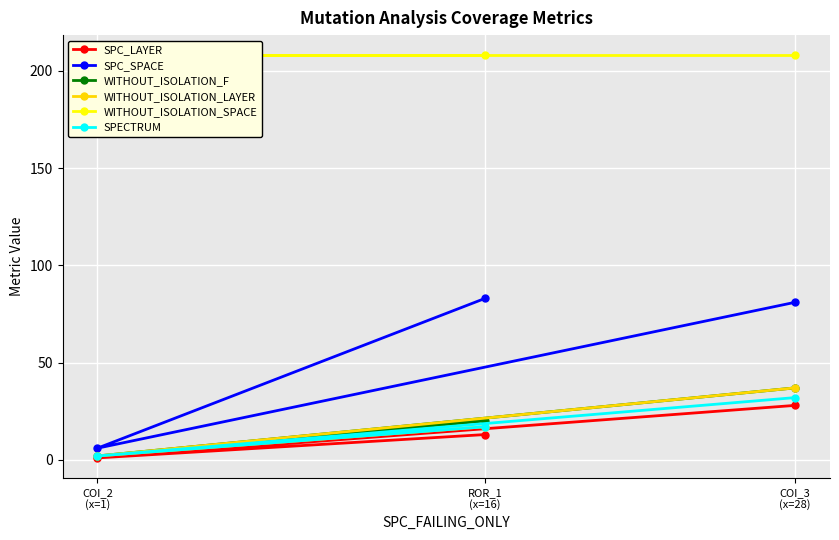

How many values in the SPC_LAYER series exceed 13?

1